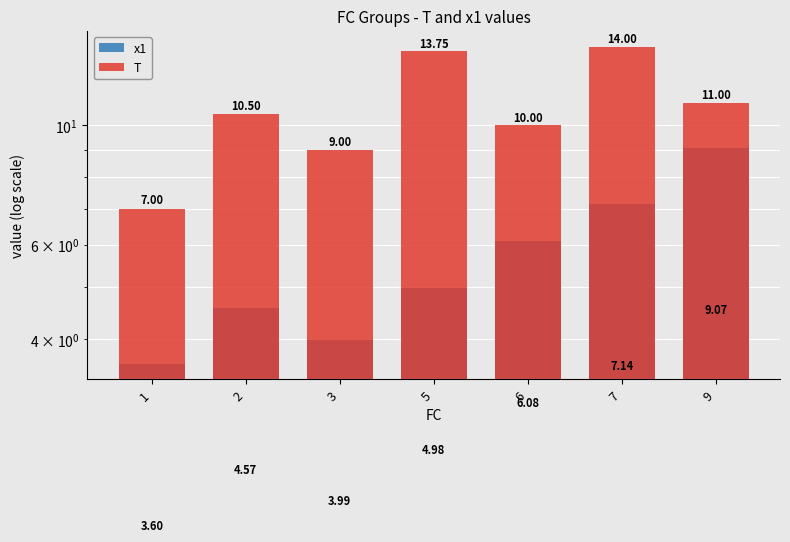

Where is T nearest to the value 10?

6